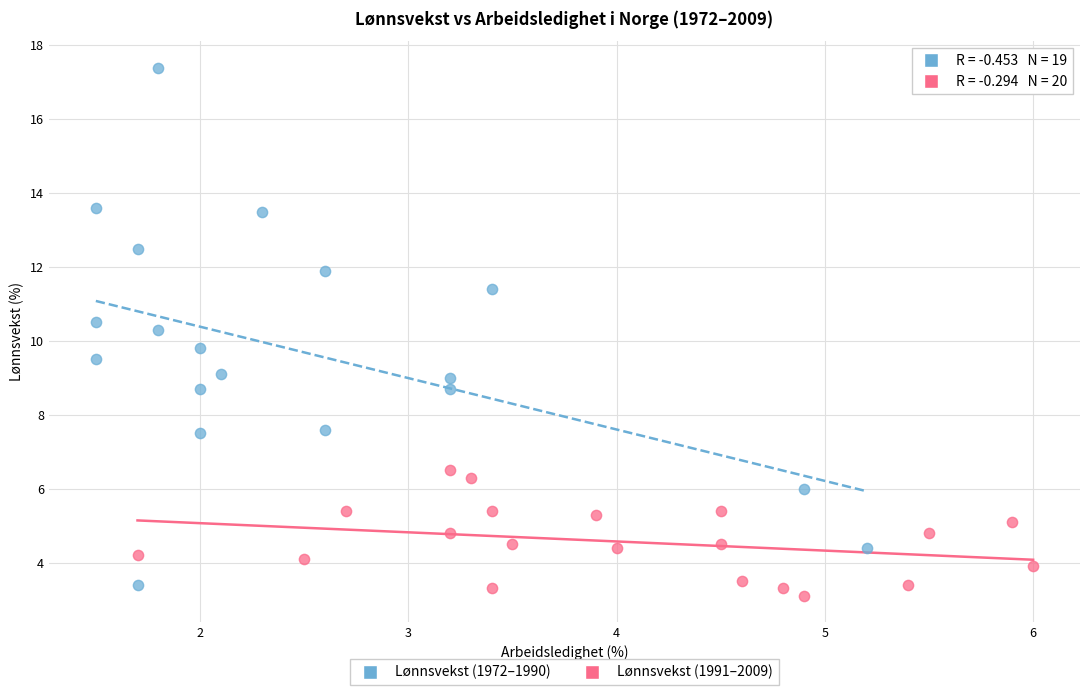

Which series contains the highest Y value?

Lønnsvekst (1972–1990)